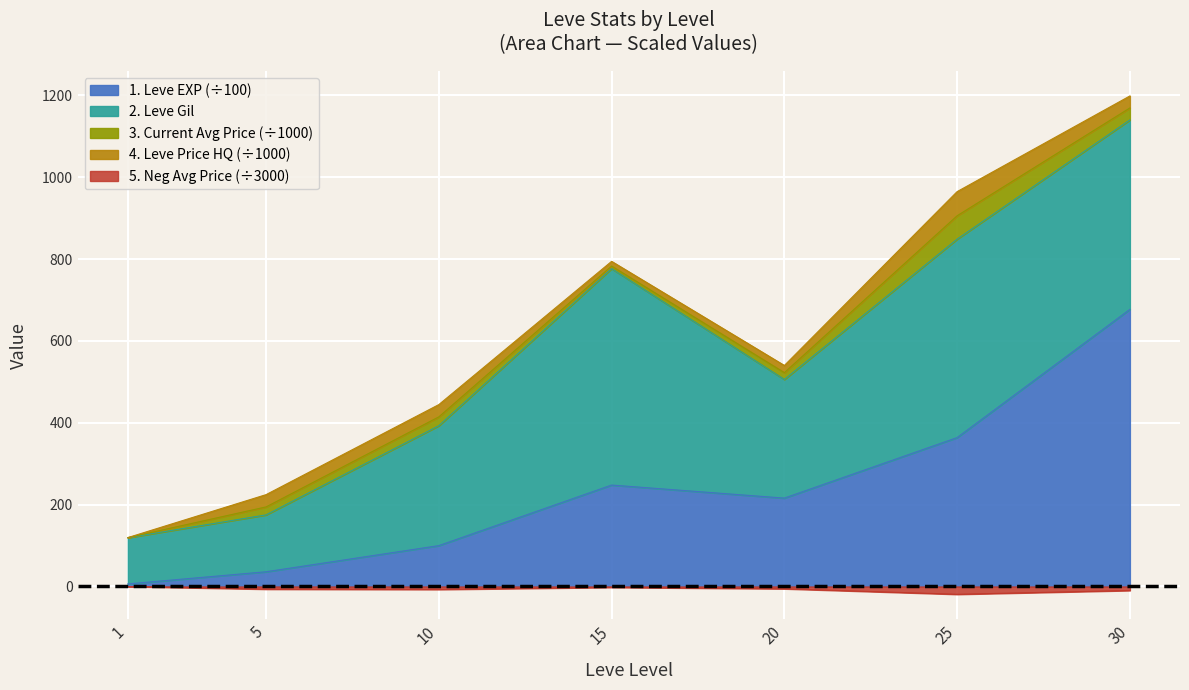

True or false: Leve EXP and currentAveragePrice cross at least once.

False